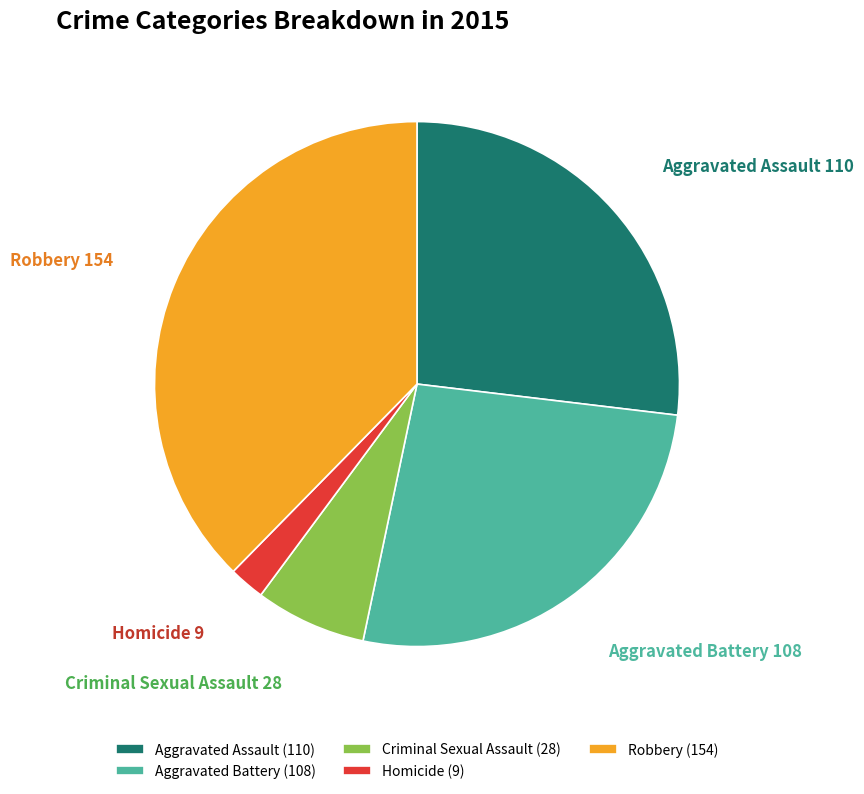

Combined, do Robbery and Criminal Sexual Assault account for over 50%?

No